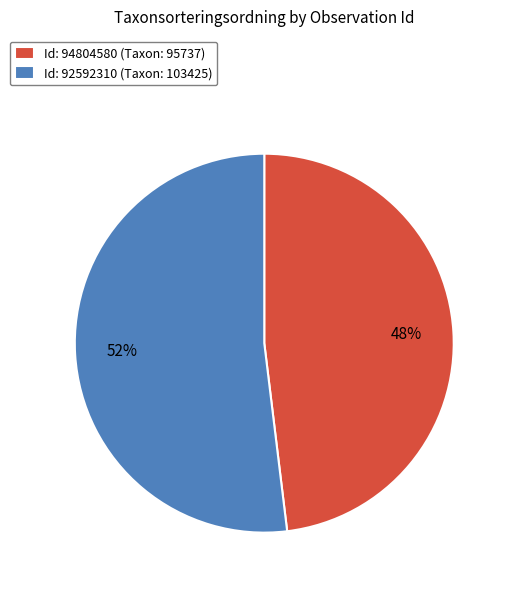

Between Id: 92592310 (Taxon: 103425) and Id: 94804580 (Taxon: 95737), which is larger?

Id: 92592310 (Taxon: 103425)